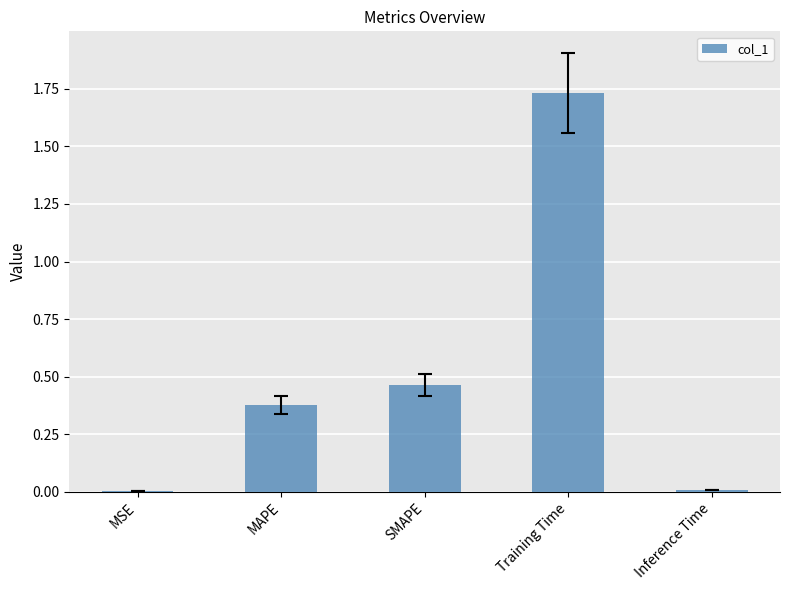

The value at Inference Time is 0.0. True or false?

True